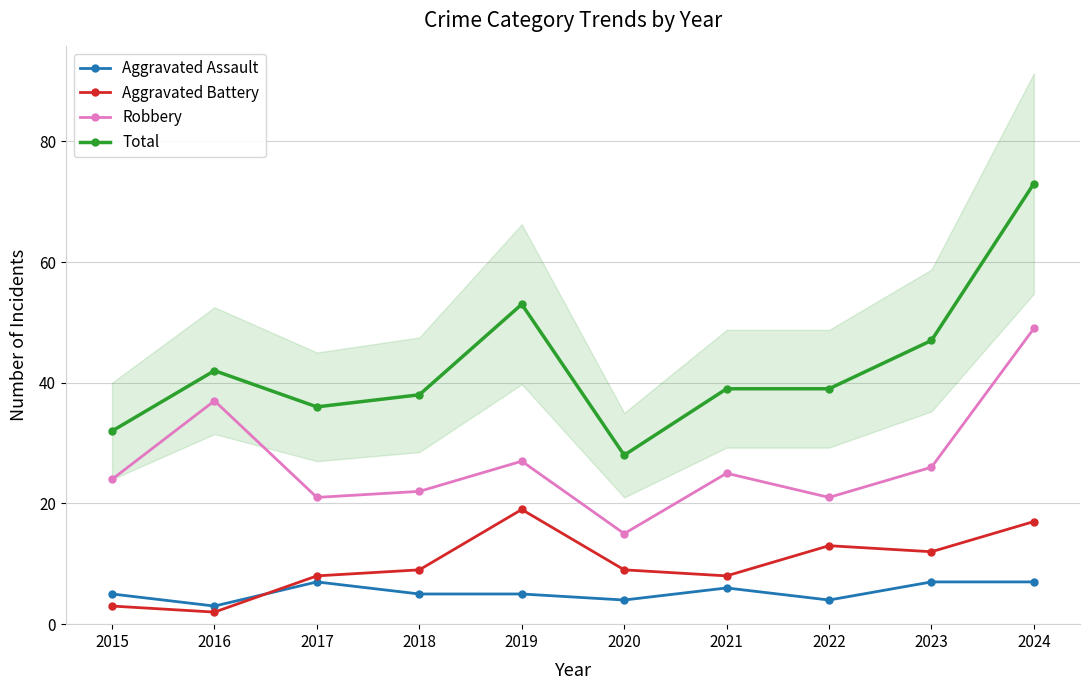

Which series has the largest range (max minus min)?

Total